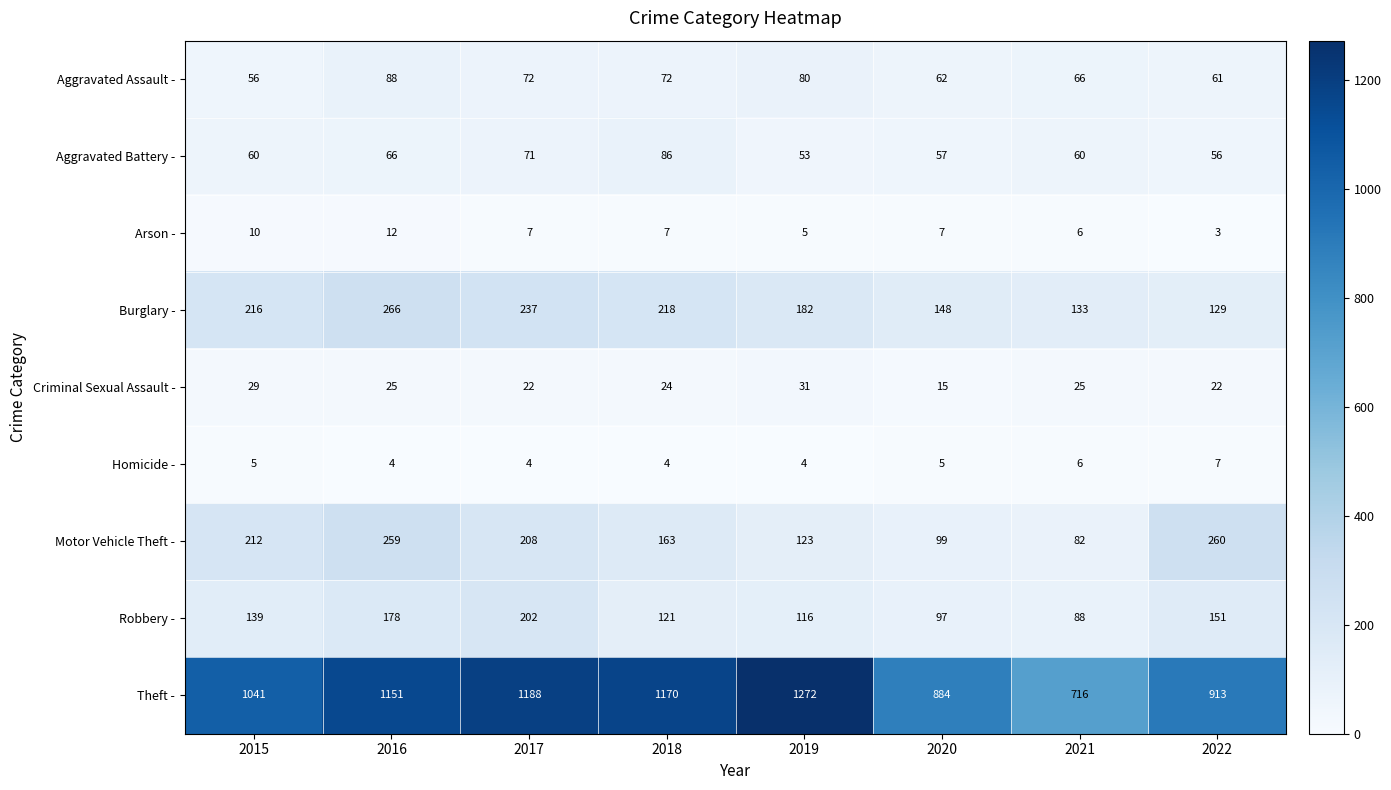

What is the total value across all series at 2022?

1602